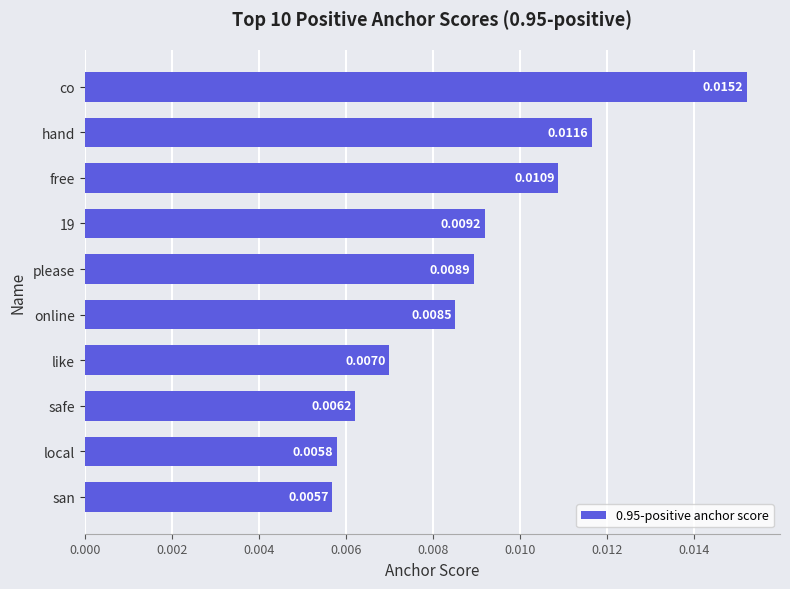

Between san and co, which is larger?

co